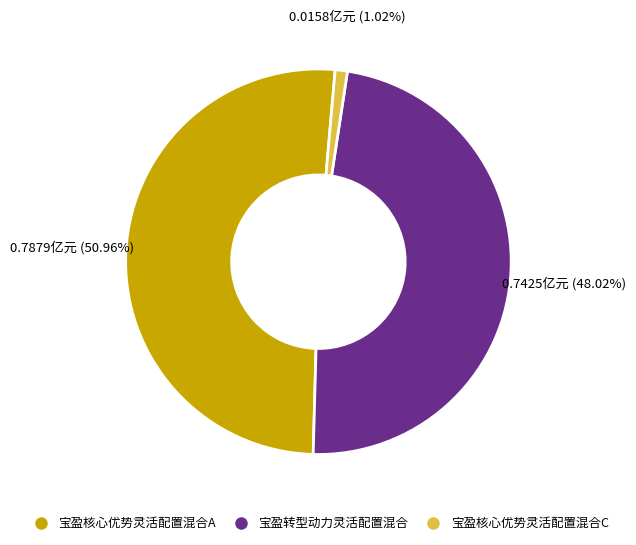

Does 宝盈转型动力灵活配置混合 account for over 50% of the chart?

No